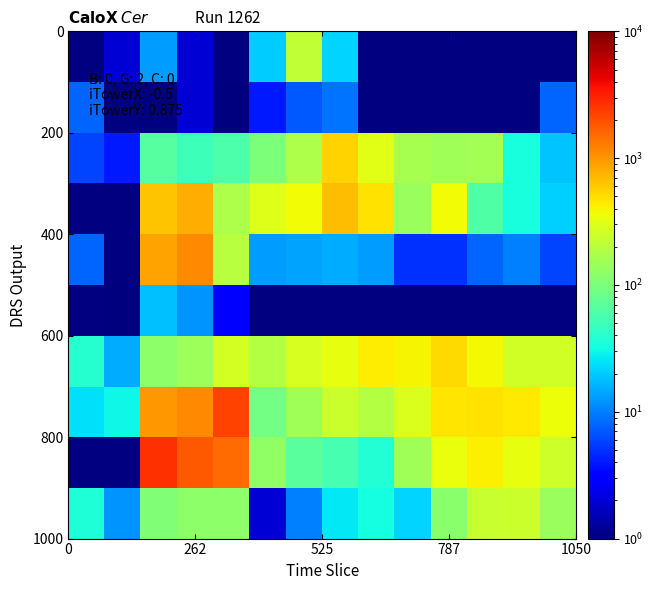

How many categories are shown in the chart?

14